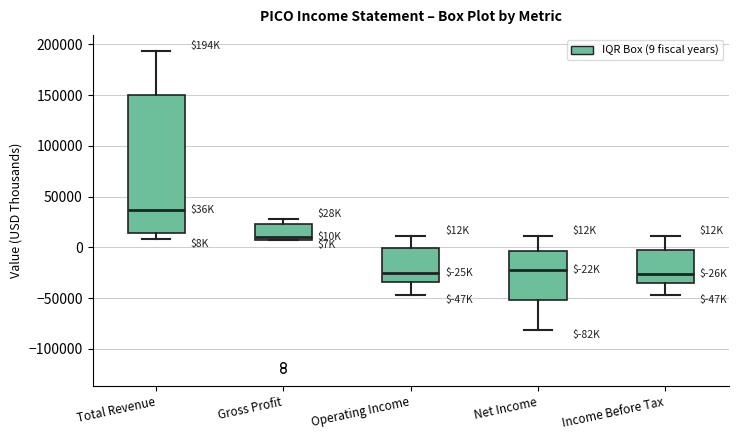

Reading left to right, transcribe this box plot: for each box, give where its median line is, the range the box spans, and where its two whiskers end, as read against the y-axis. The values are not printed on the chart, so give them approximately, as read against the axis.

Total Revenue: median 35000, box 15000 to 150000, whiskers 10000 to 195000
Gross Profit: median 10000, box 5000 to 25000, whiskers 5000 to 30000
Operating Income: median -25000, box -35000 to 0, whiskers -45000 to 10000
Net Income: median -20000, box -50000 to -5000, whiskers -80000 to 10000
Income Before Tax: median -25000, box -35000 to 0, whiskers -45000 to 10000